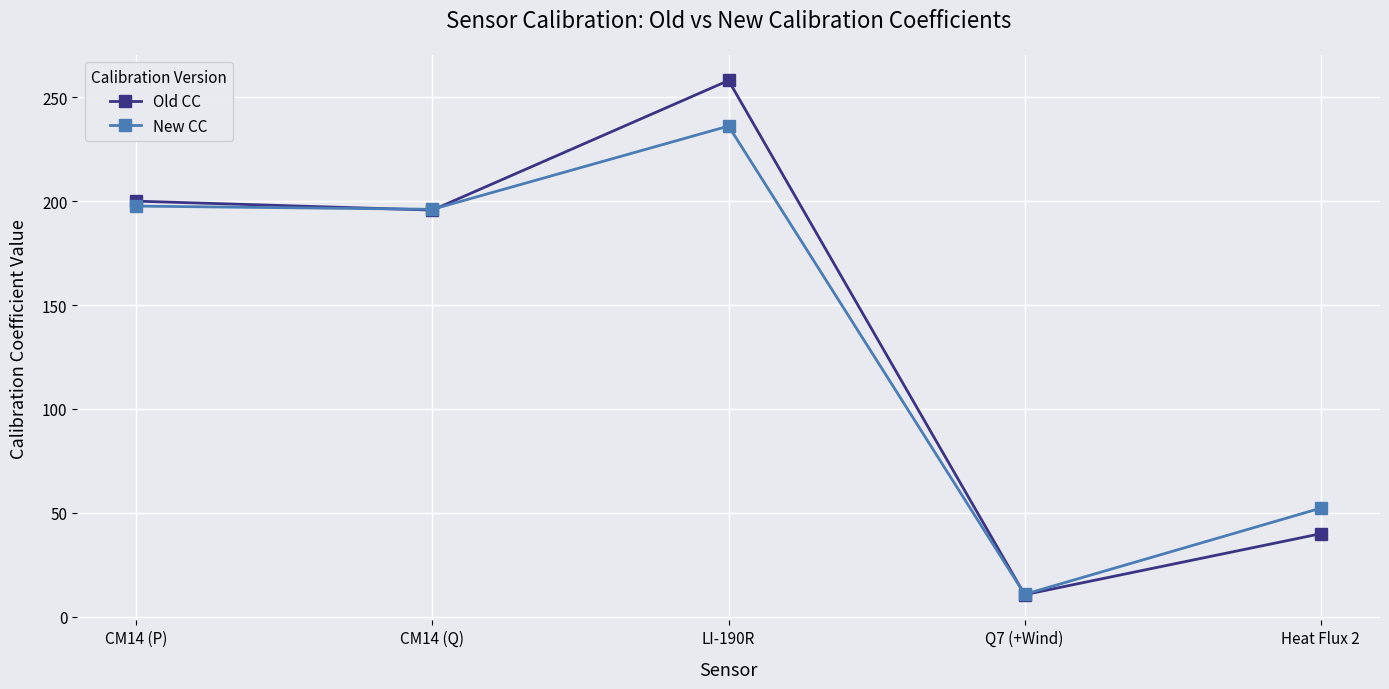

Which series changed the most between CM14 (Q) and Q7 (+Wind)?

New CC